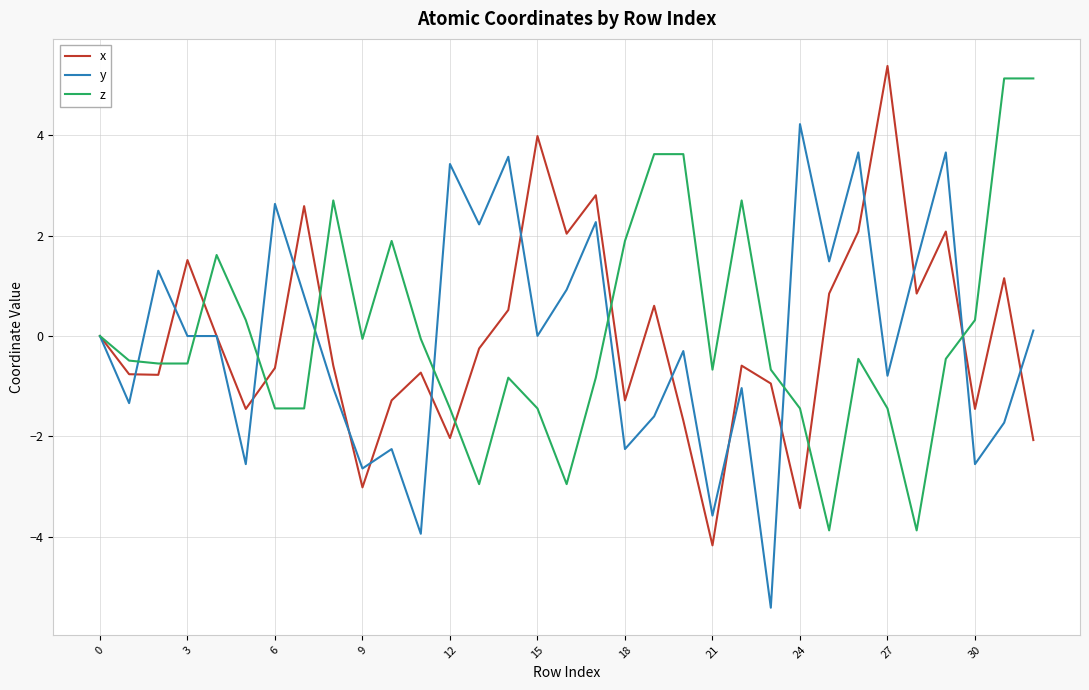

What are all the series names shown in the legend?

x, y, z